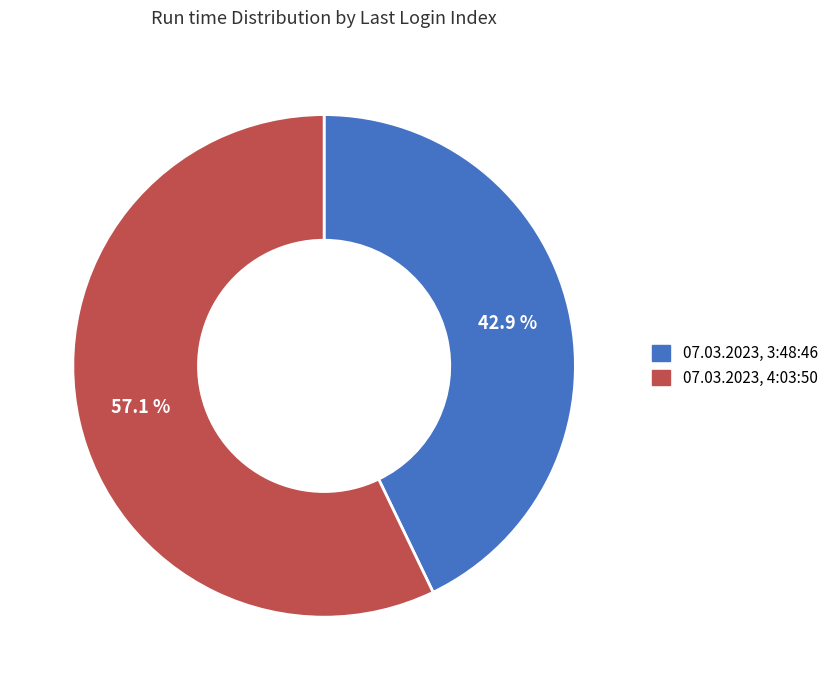

Between 07.03.2023, 4:03:50 and 07.03.2023, 3:48:46, which is larger?

07.03.2023, 4:03:50